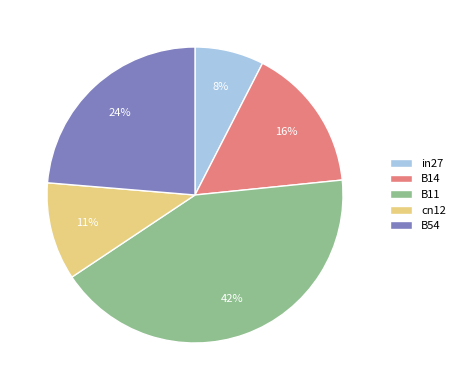

Combined, do B14 and B54 account for over 50%?

No